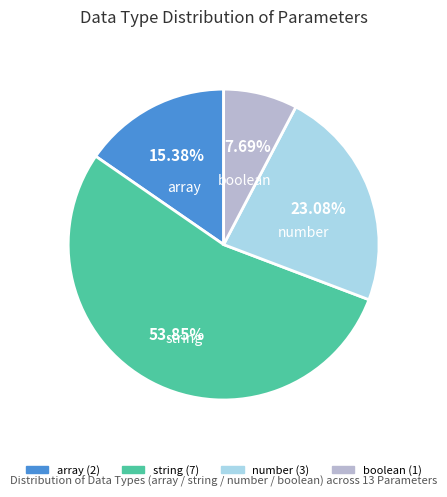

To the nearest percent, what percentage of the pie is array?

15%